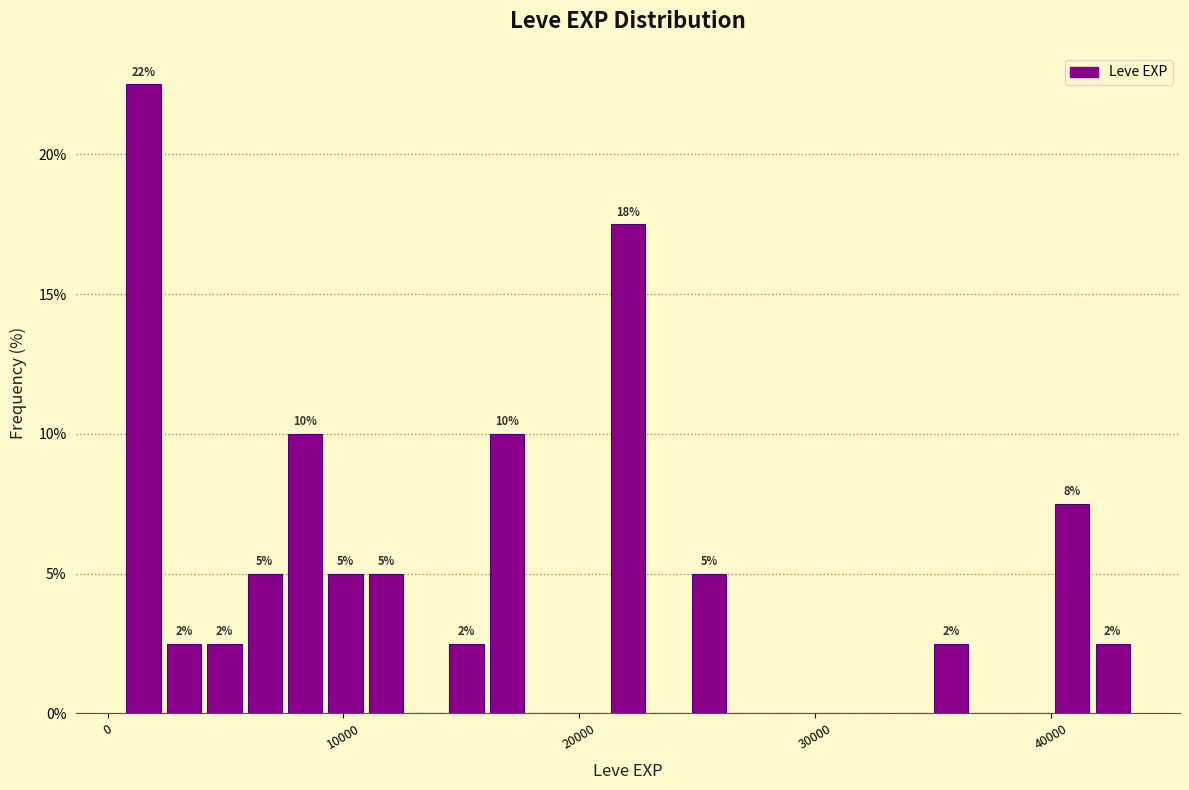

Read against the x-axis, roughly where is the centre of the tallest bar?

2000